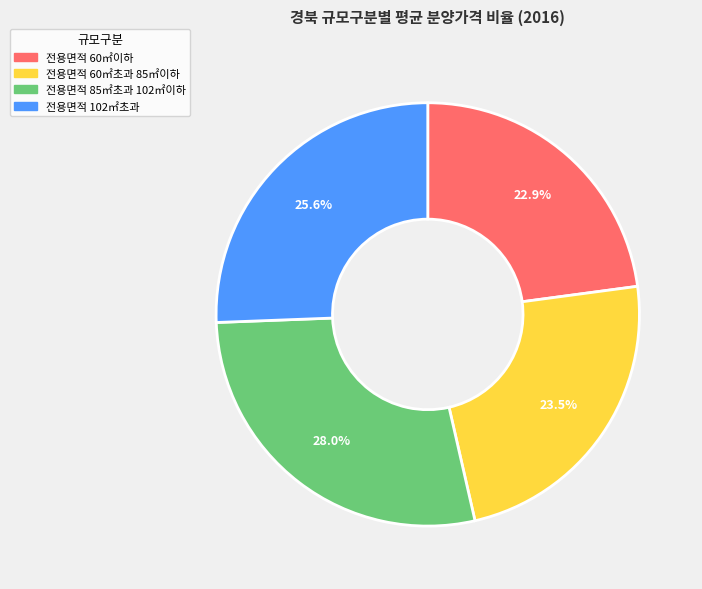

How many slices are in this pie chart?

4